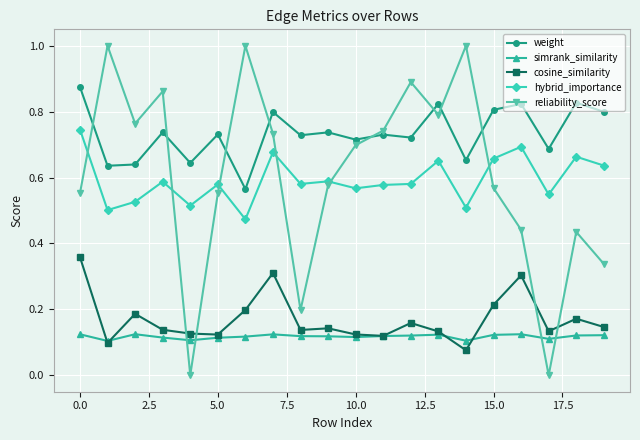

Which series has the largest range (max minus min)?

reliability_score